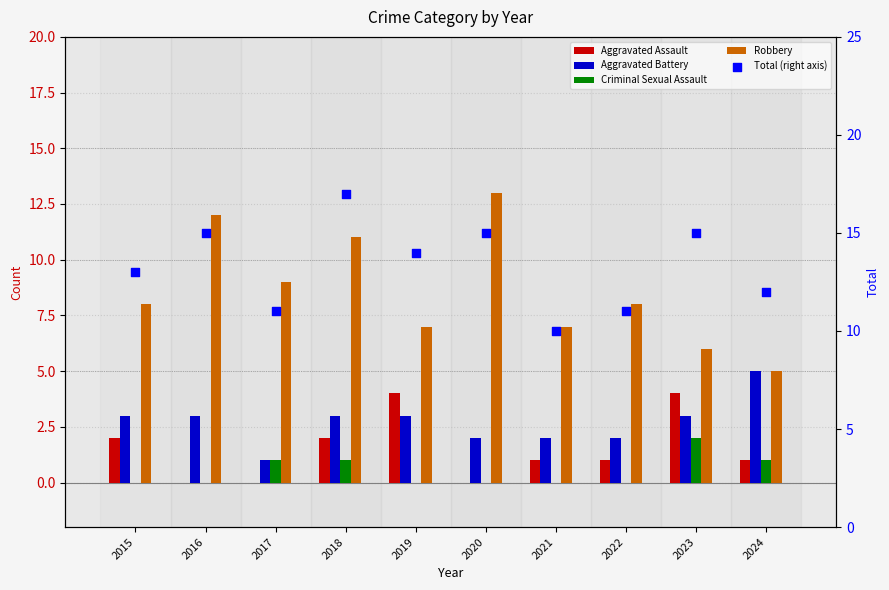

Which series has the largest total across all categories?

Total (right axis)